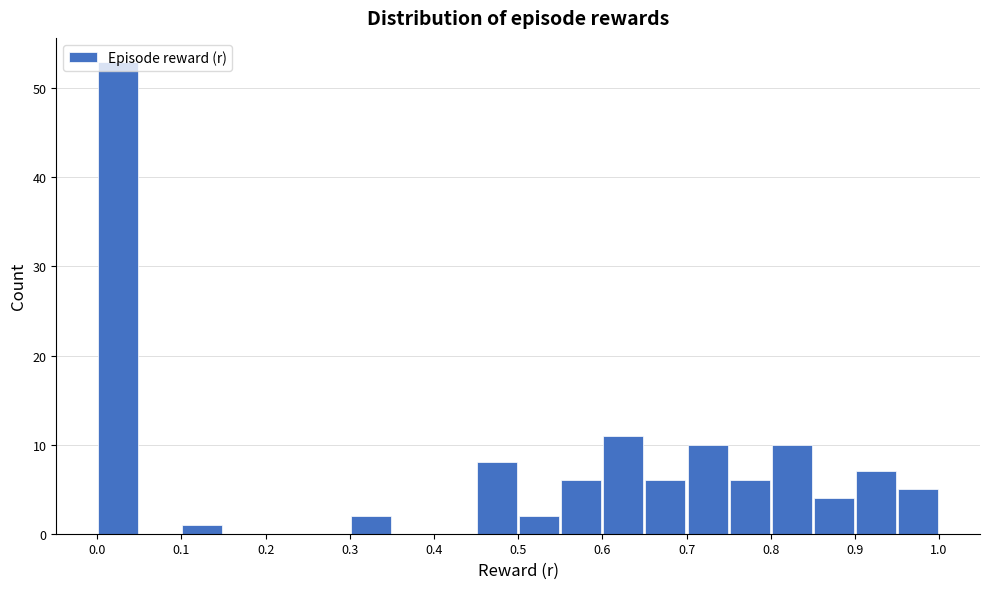

Over which range of the x-axis is the bar tallest?

0.00 to 0.05